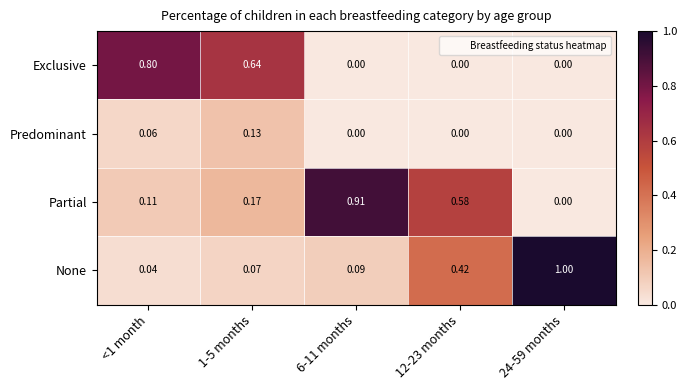

List the series in order of their peak value, lowest first.

Predominant, Exclusive, Partial, None